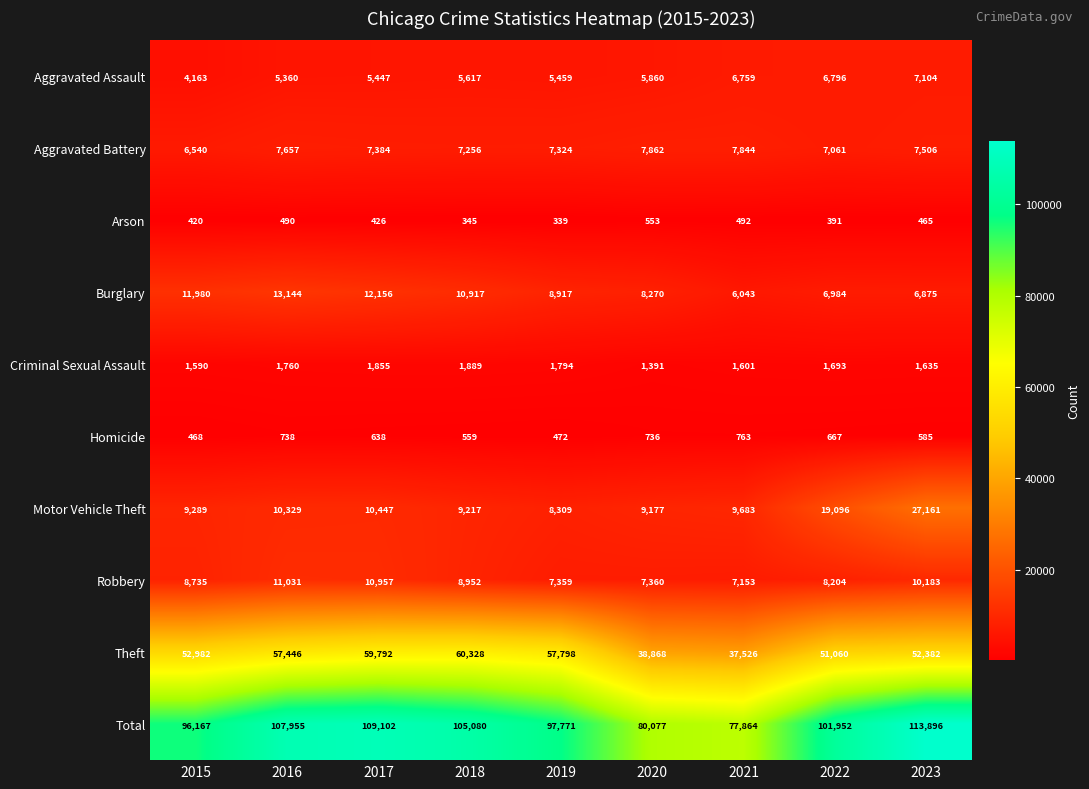

At which label is Total closest to 95880?

2015